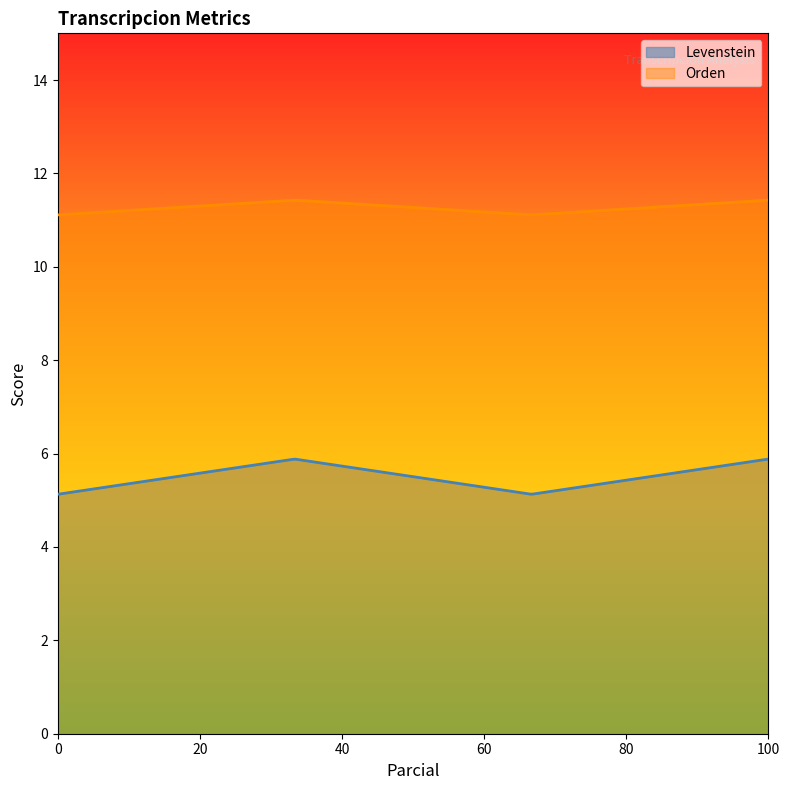

Which series has the largest total across all categories?

Orden